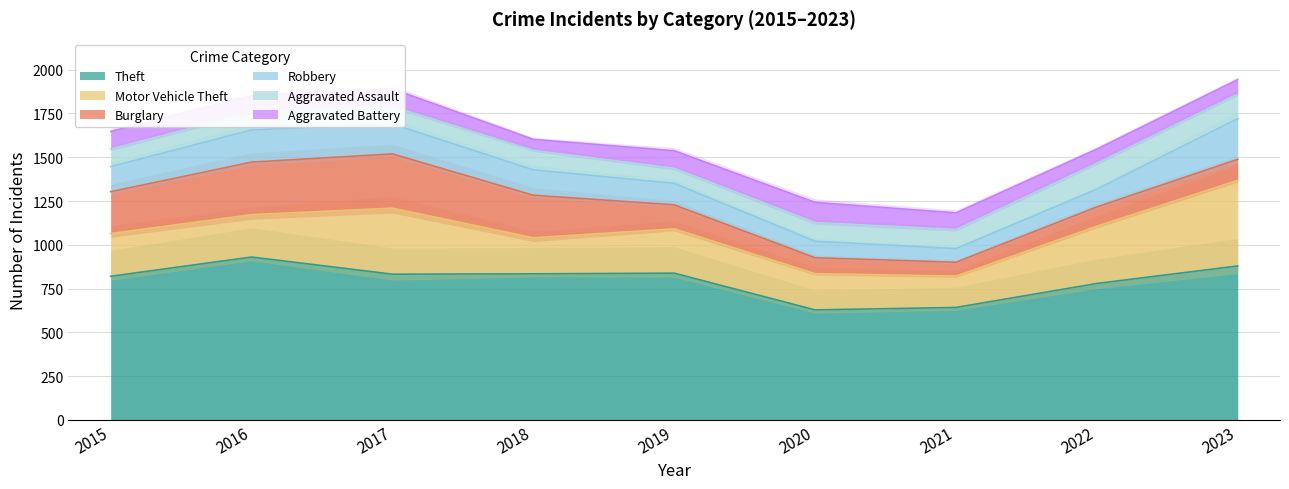

Reading left to right, extract all data points from this chart.

Theft: 2015=820	2016=930	2017=832	2018=834	2019=838	2020=628	2021=642	2022=779	2023=879
Motor Vehicle Theft: 2015=244	2016=242	2017=377	2018=206	2019=253	2020=207	2021=179	2022=327	2023=489
Burglary: 2015=239	2016=300	2017=310	2018=243	2019=137	2020=91	2021=79	2022=110	2023=120
Robbery: 2015=143	2016=184	2017=171	2018=145	2019=123	2020=94	2021=78	2022=101	2023=232
Aggravated Assault: 2015=101	2016=100	2017=100	2018=111	2019=86	2020=107	2021=109	2022=148	2023=140
Aggravated Battery: 2015=100	2016=96	2017=100	2018=63	2019=100	2020=115	2021=95	2022=81	2023=83